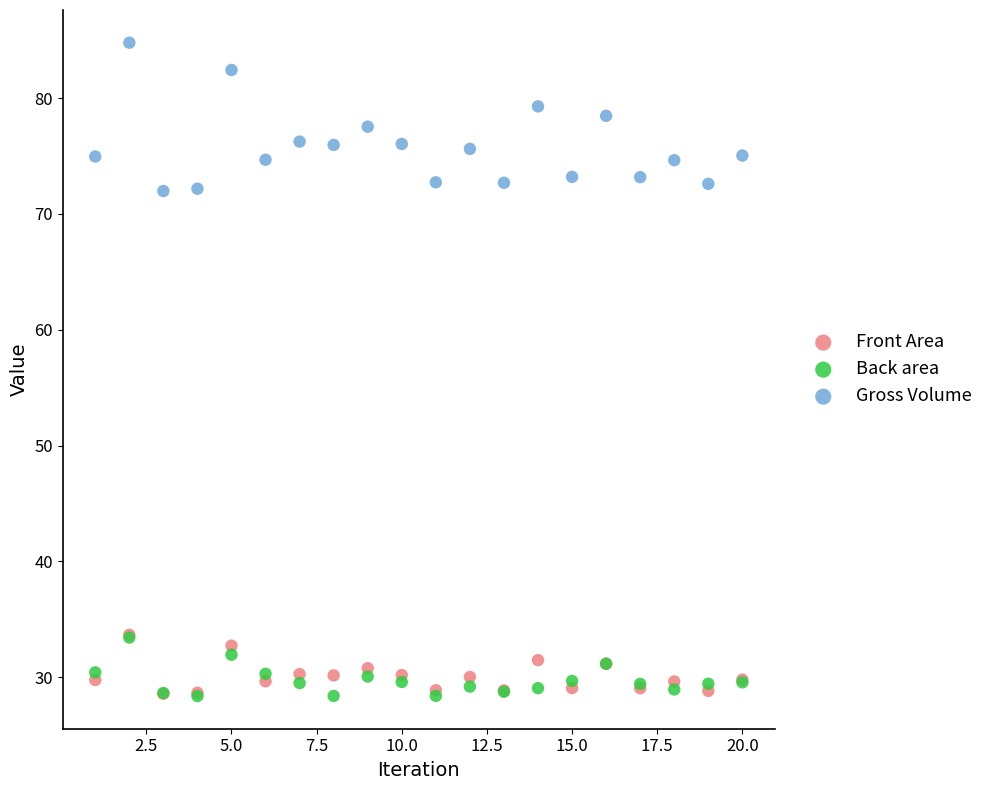

What are all the series names shown in the legend?

Front Area, Back area, Gross Volume